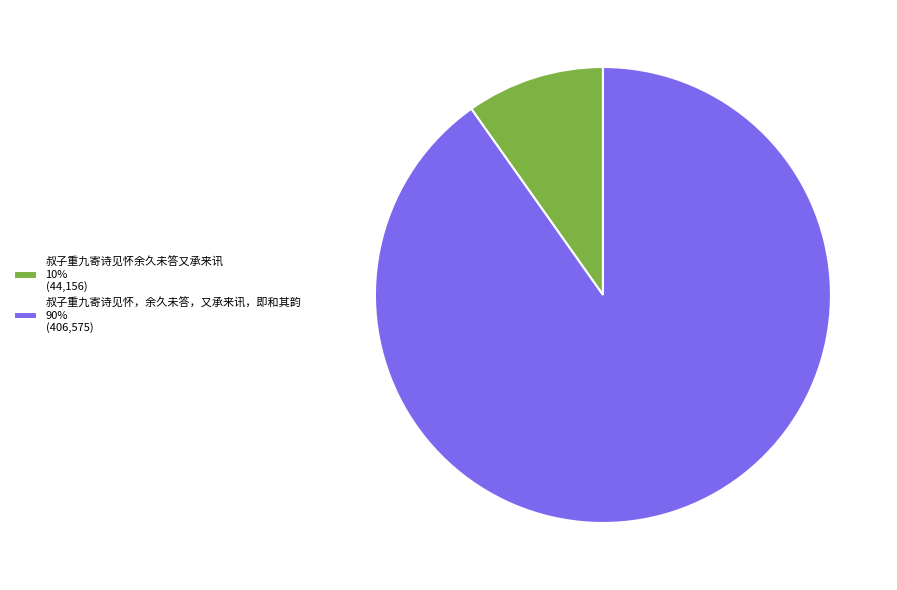

Is it true that 叔子重九寄诗见怀余久未答又承来讯 10% (44,156) is 10% of the pie?

True